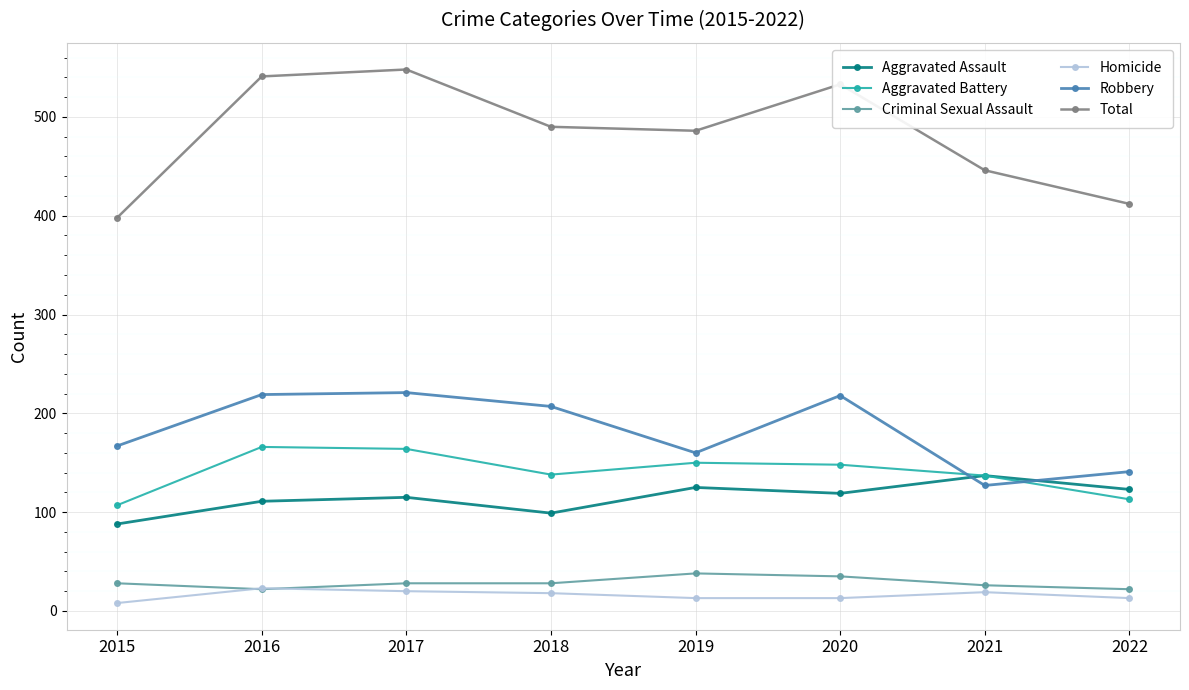

In Total, how many points are lower than both neighbors (excluding endpoints)?

1